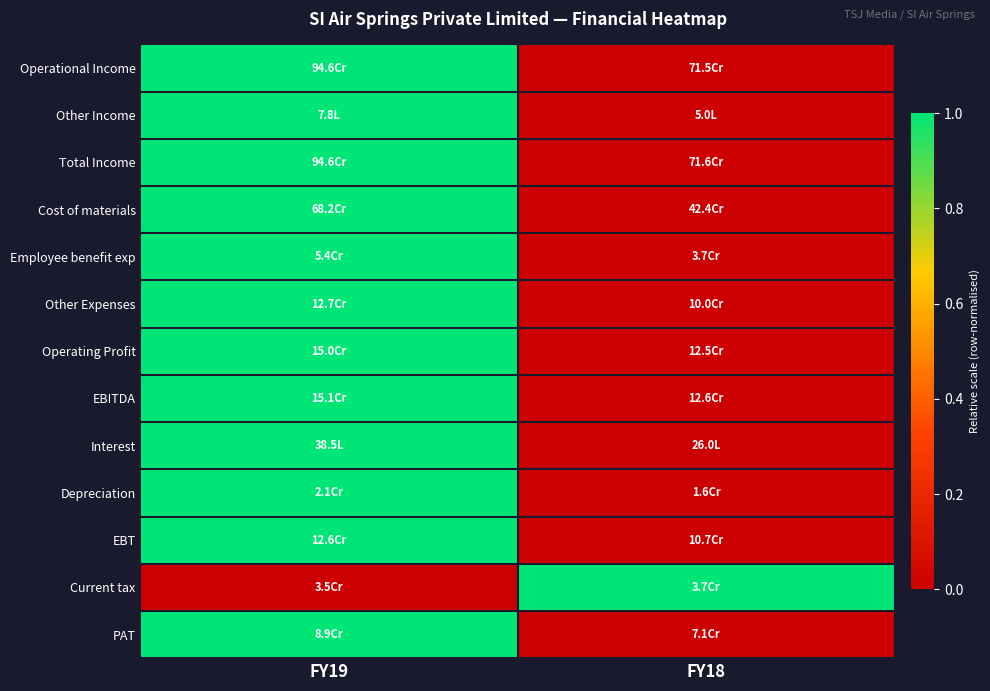

Reading left to right, transcribe all the data shown in this chart.

Operational Income: FY19=1	FY18=0
Other Income: FY19=1	FY18=0
Total Income: FY19=1	FY18=0
Cost of materials: FY19=1	FY18=0
Employee benefit exp: FY19=1	FY18=0
Other Expenses: FY19=1	FY18=0
Operating Profit: FY19=1	FY18=0
EBITDA: FY19=1	FY18=0
Interest: FY19=1	FY18=0
Depreciation: FY19=1	FY18=0
EBT: FY19=1	FY18=0
Current tax: FY19=0	FY18=1
PAT: FY19=1	FY18=0